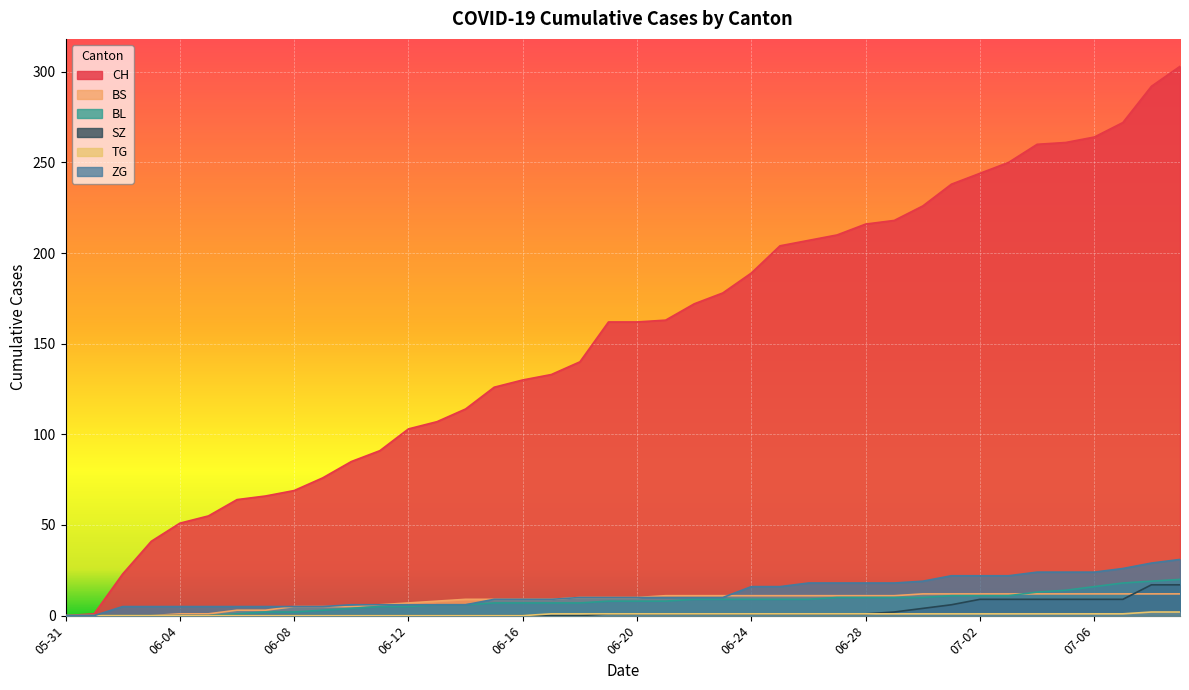

The CH series shows 140 at 2020-06-18. True or false?

True